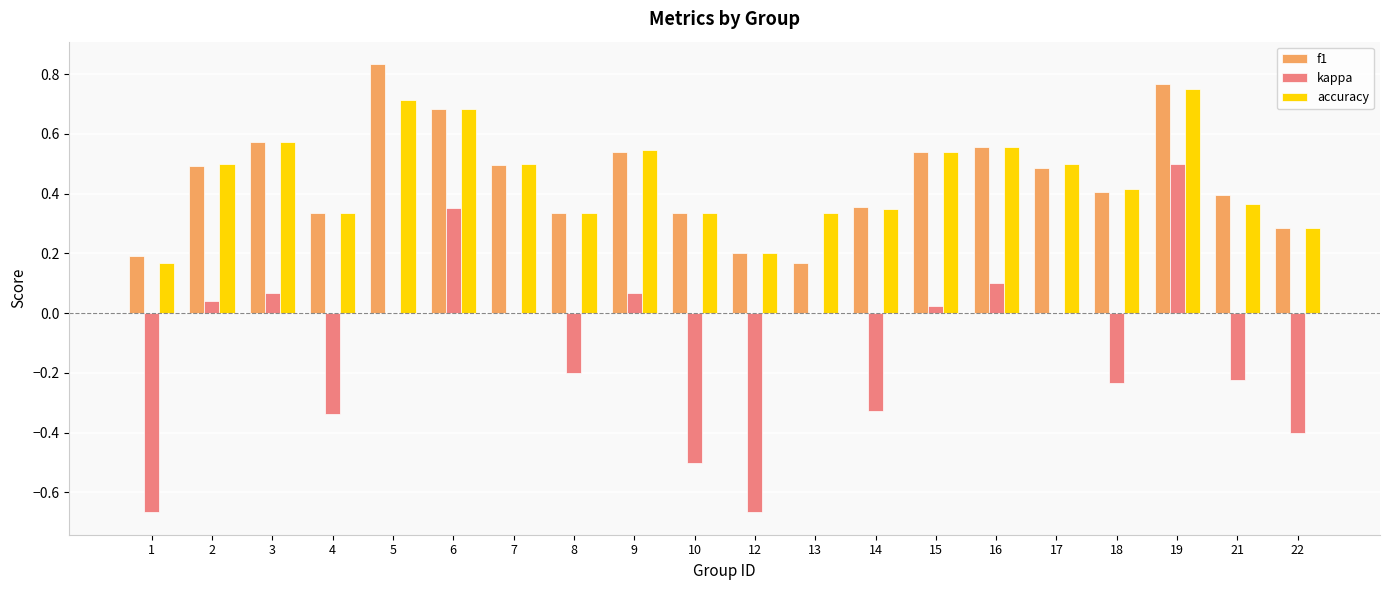

The accuracy series shows 0.3 at 13. True or false?

True